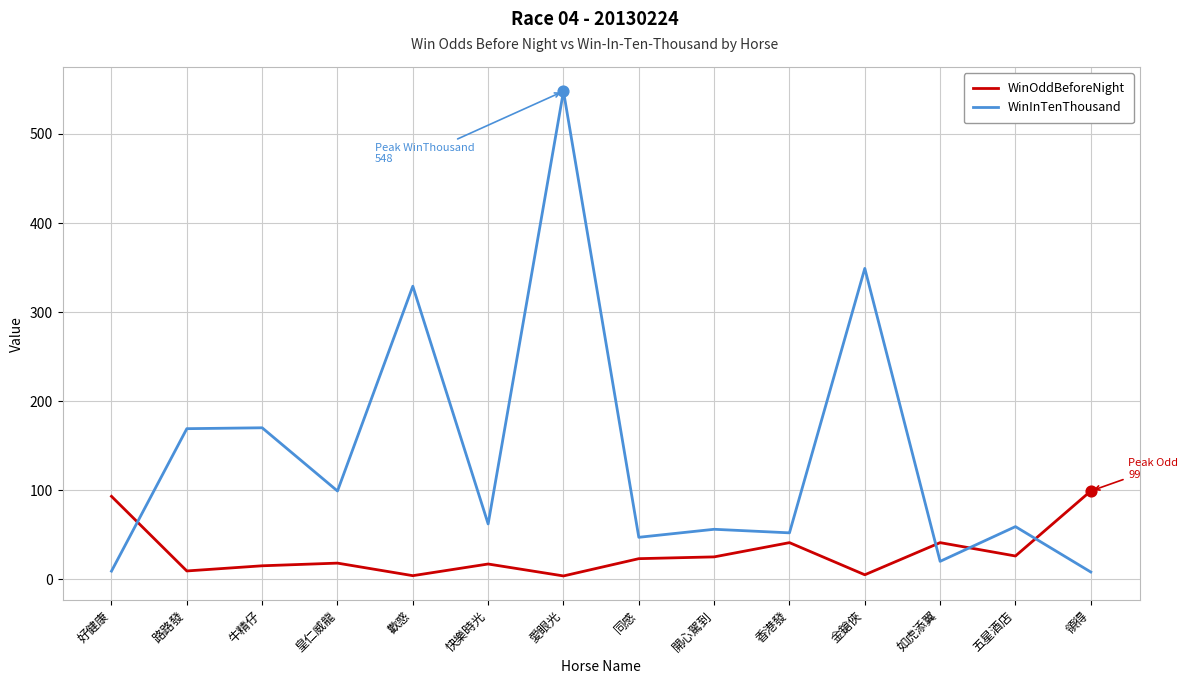

At how many categories does at least one series exceed 218?

3